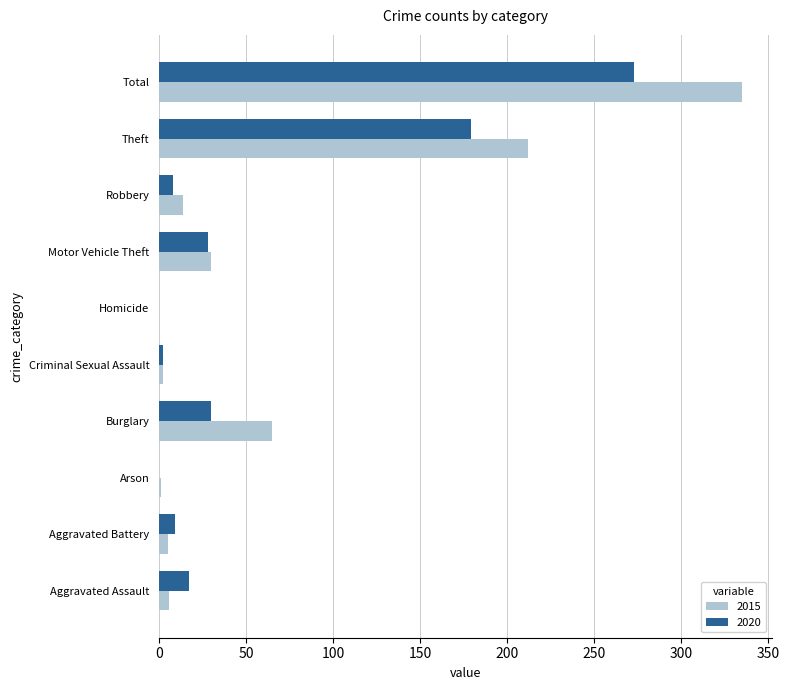

Between Homicide and Total, which series saw the biggest shift?

2015